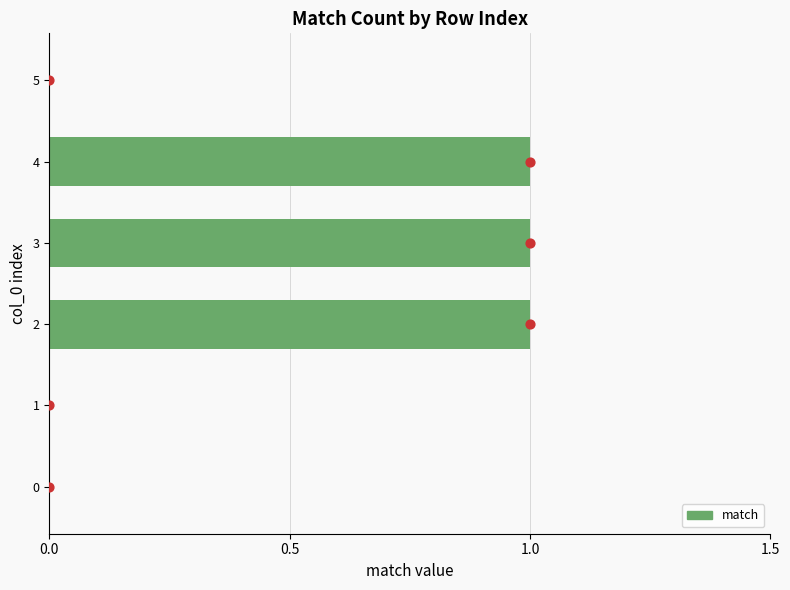

What is the change in value from 0.0 to 4?

+1